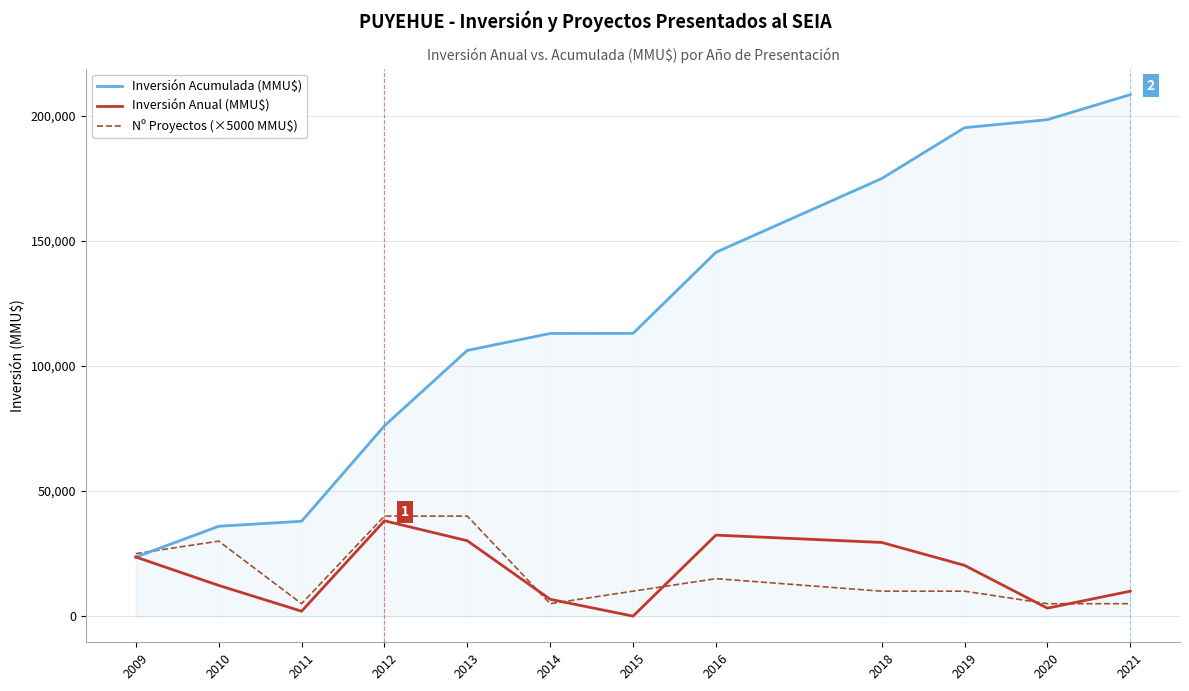

At how many categories does at least one series exceed 114105?

5